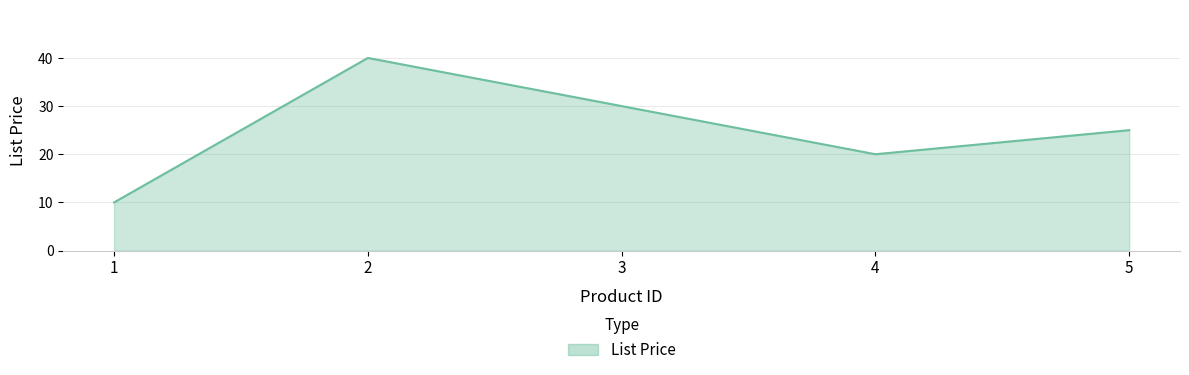

Rank the categories by value from lowest to highest.

1, 4, 5, 3, 2